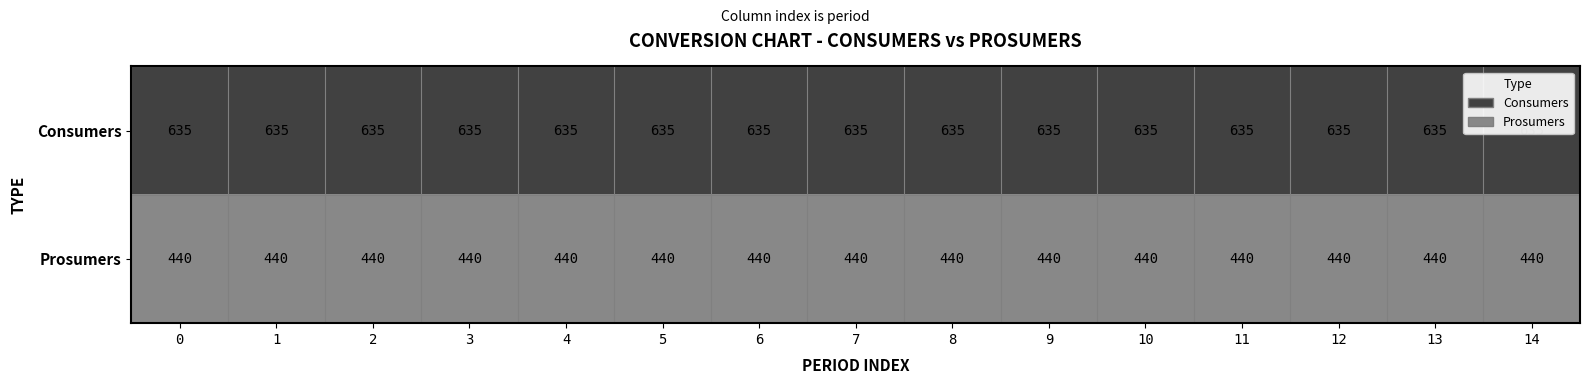

What is the difference between the highest and lowest values at 13?

195